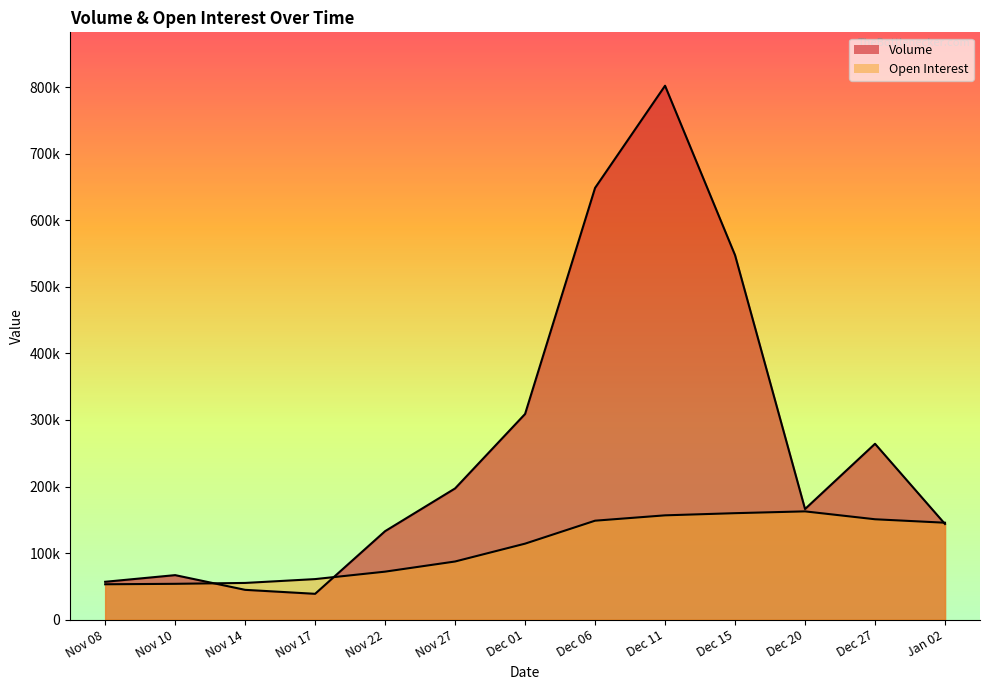

Read the Volume value at Dec 01, to the nearest 50.

309050